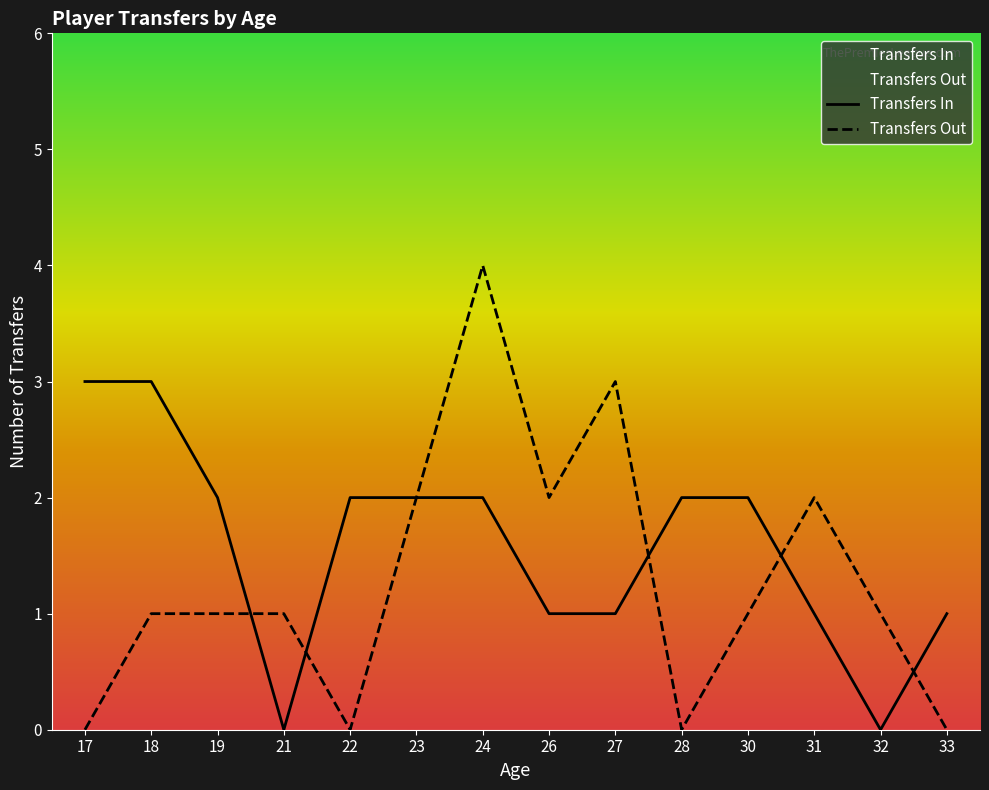

The Transfers Out series shows -2 at 17. True or false?

False